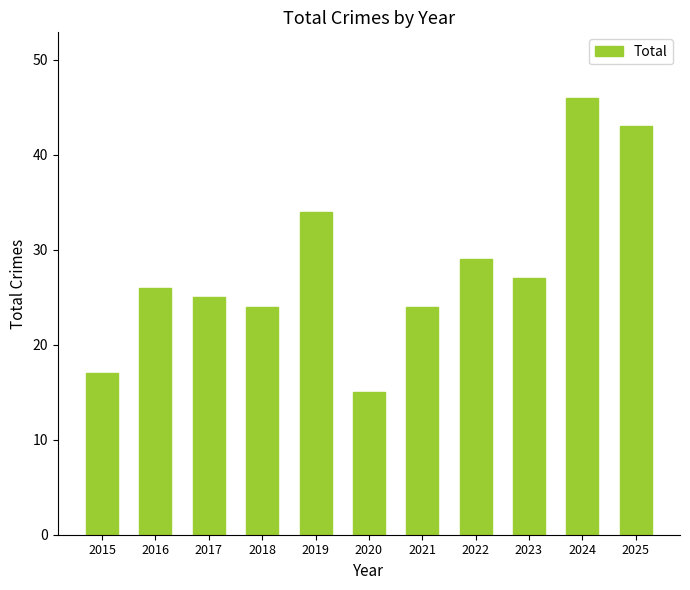

Are the bars grouped side by side (vs. stacked)?

No